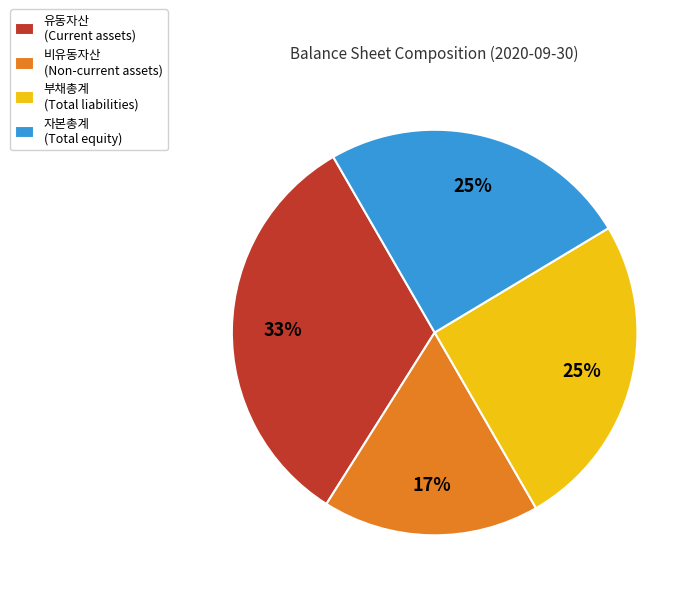

Do 부채총계 (Total liabilities) and 유동자산 (Current assets) together represent more than half of the pie?

Yes